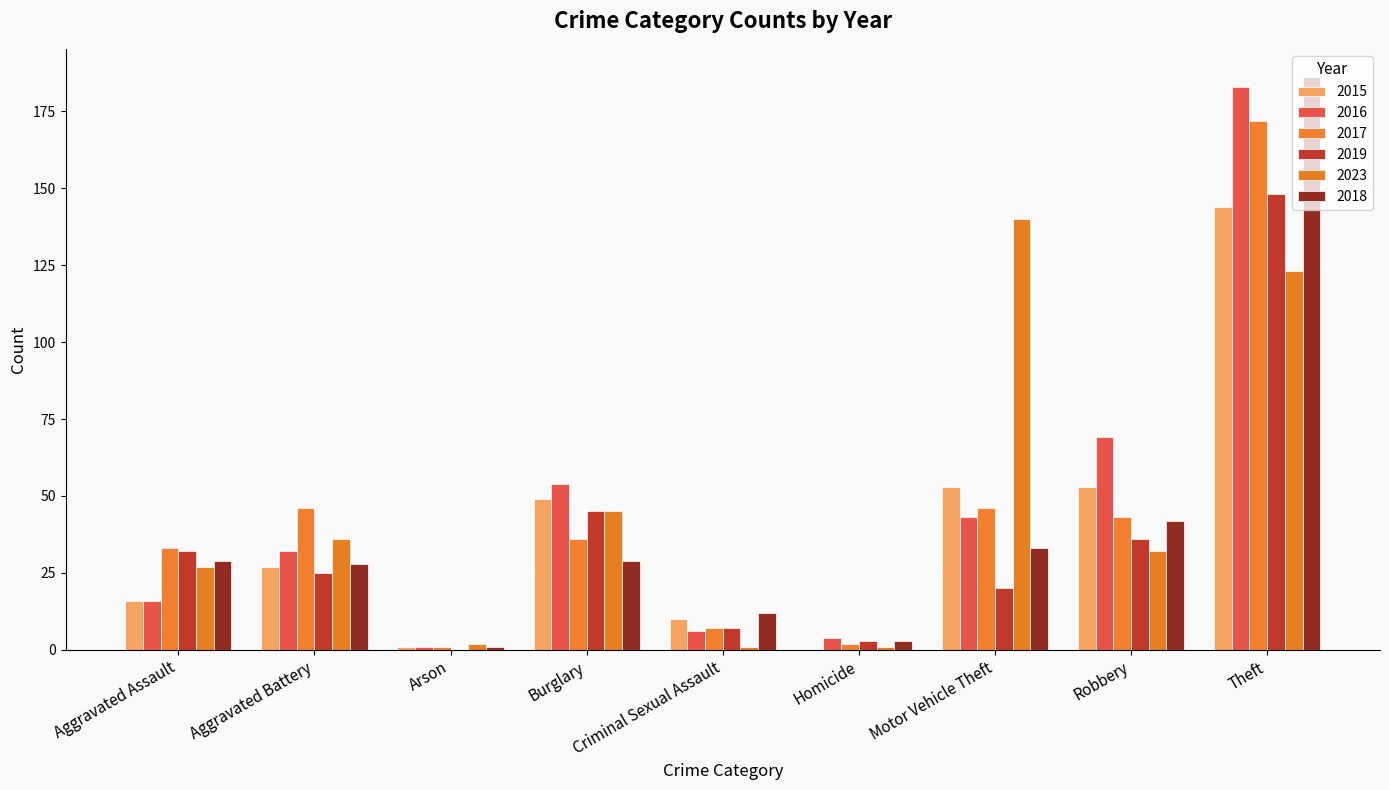

How many data points does each series have?

9